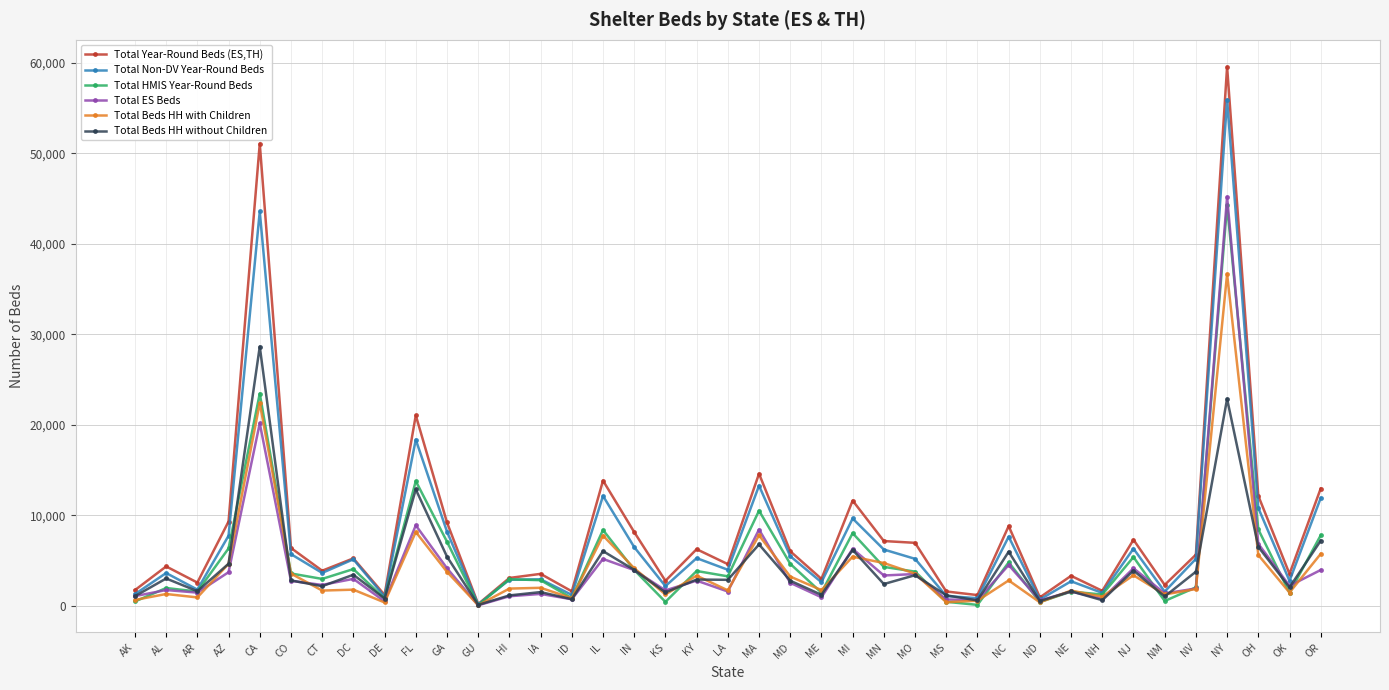

What is the total value across all series at DE?

4839